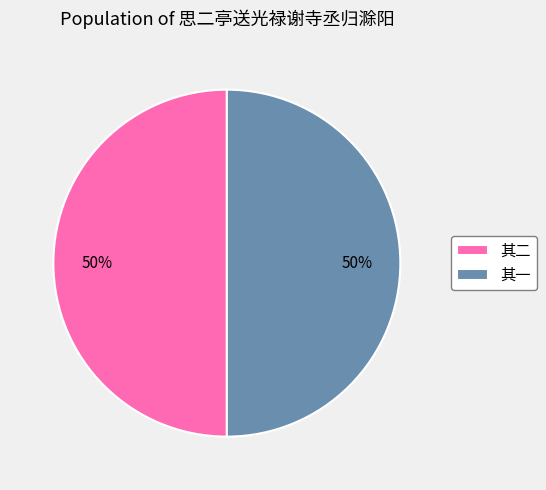

To the nearest percent, what is the average slice percentage?

50%